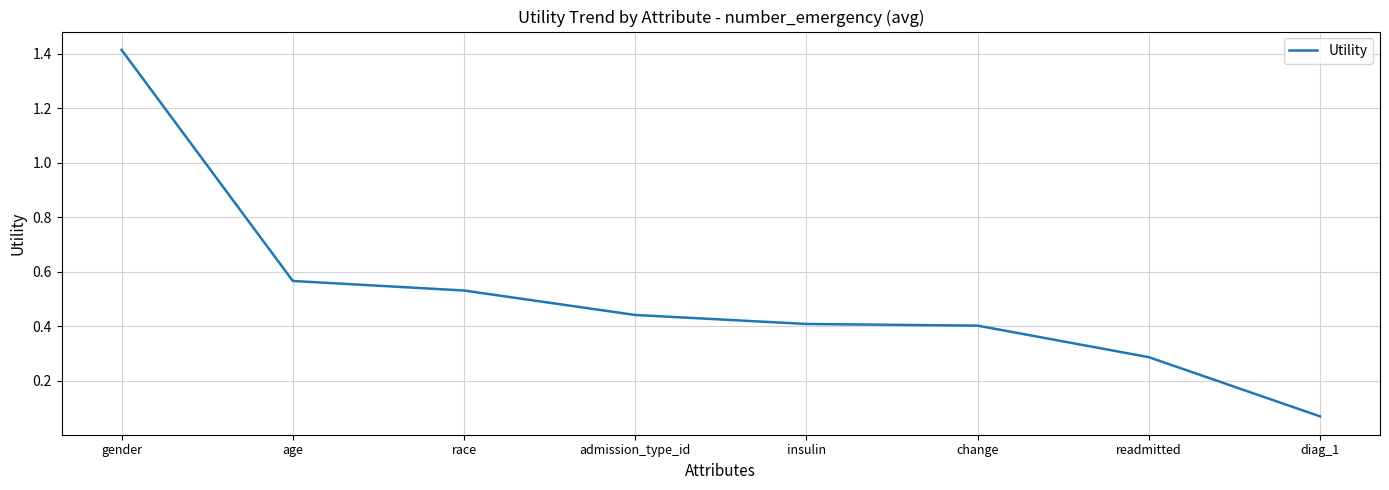

What is the sum of all values?

4.1